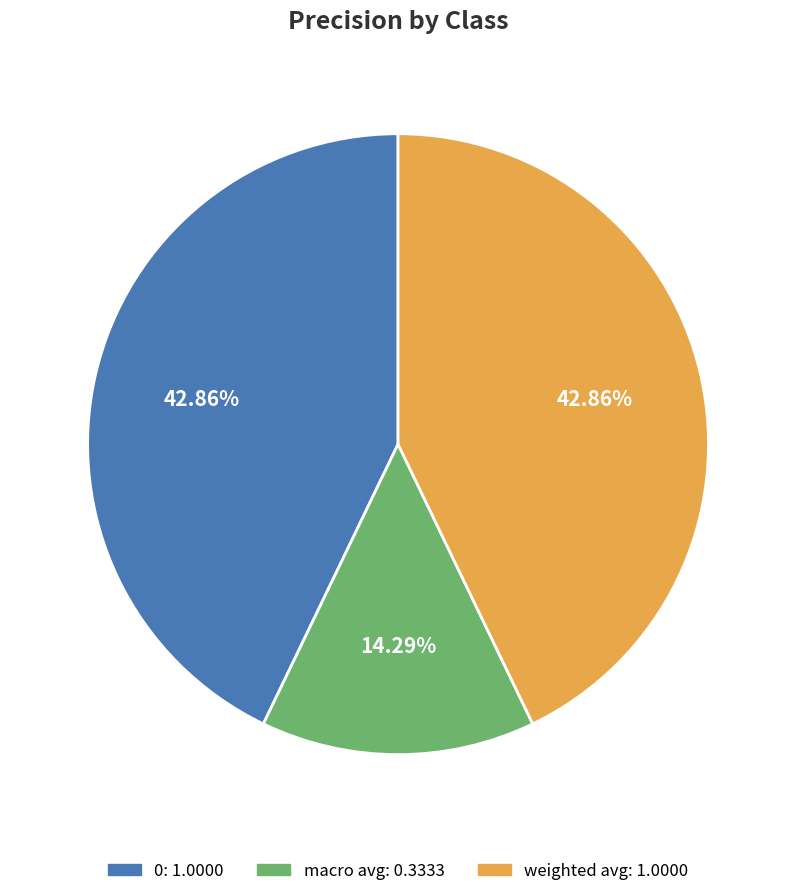

Approximately how many times larger is the value at weighted avg compared to 0?

1.0